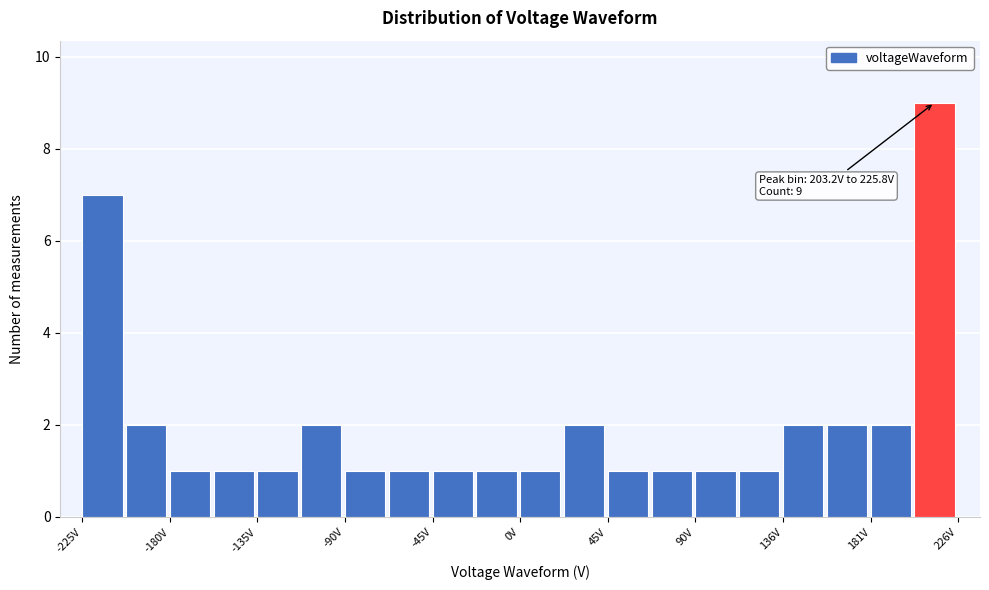

Which range on the x-axis has the tallest bar?

205 to 225